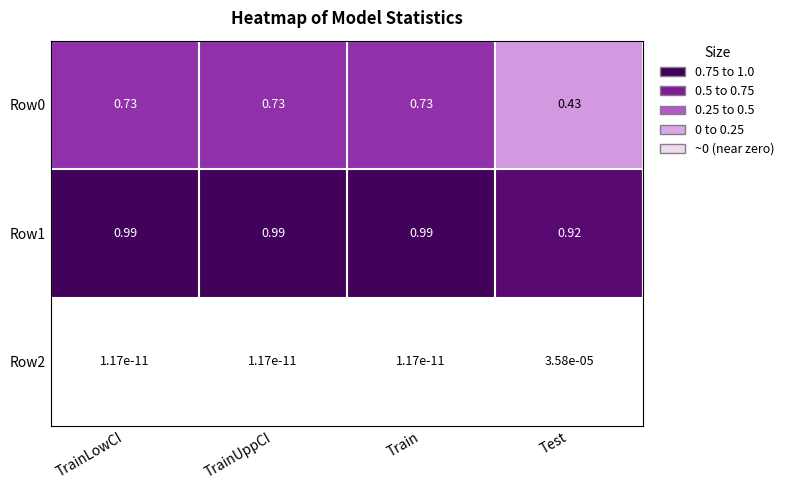

Which category has the lowest value in the Row1 series?

Test